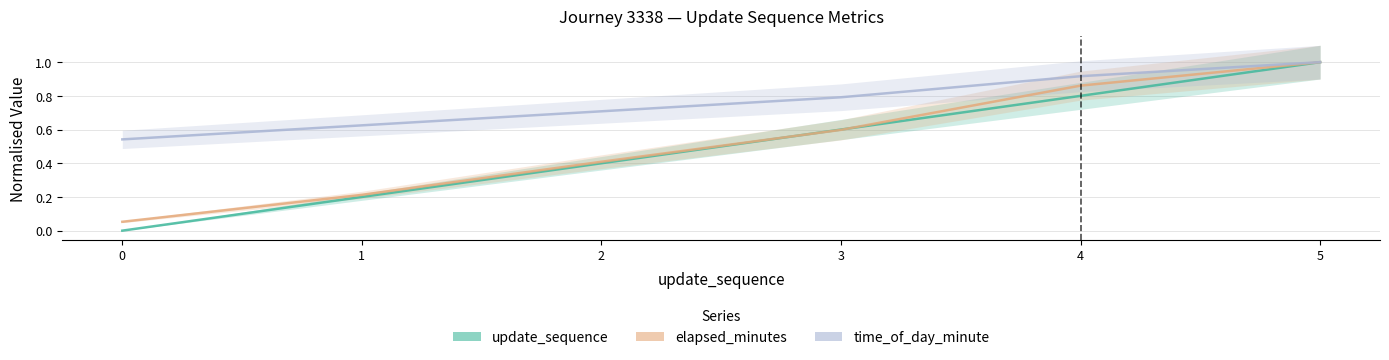

What is the spread (max minus min) of values at 3?

0.2